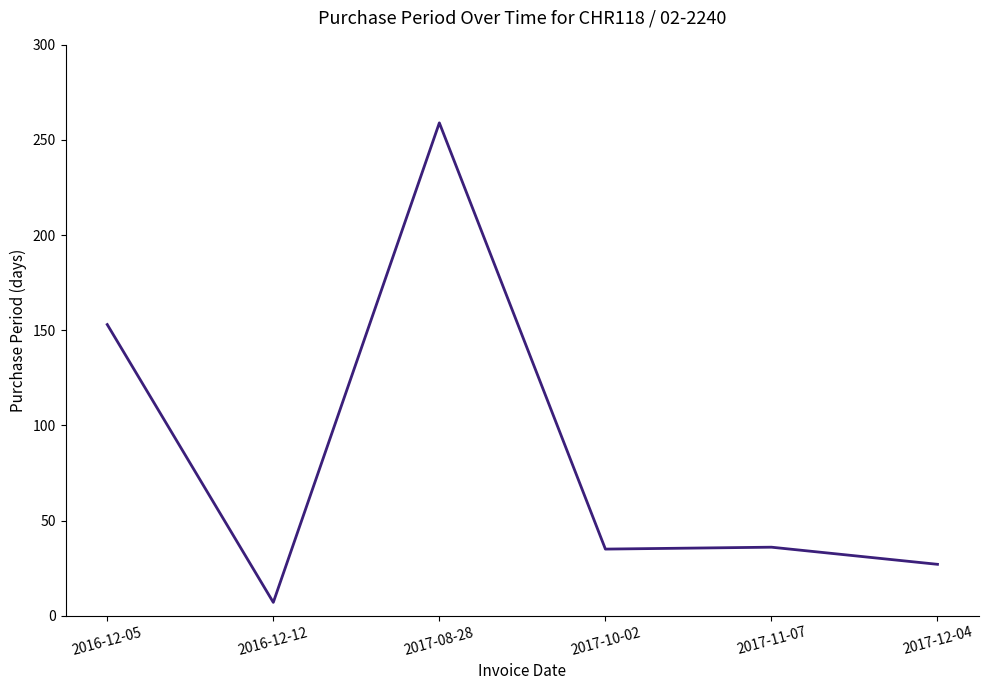

What is the change in value from 2016-12-12 to 2017-08-28?

+252